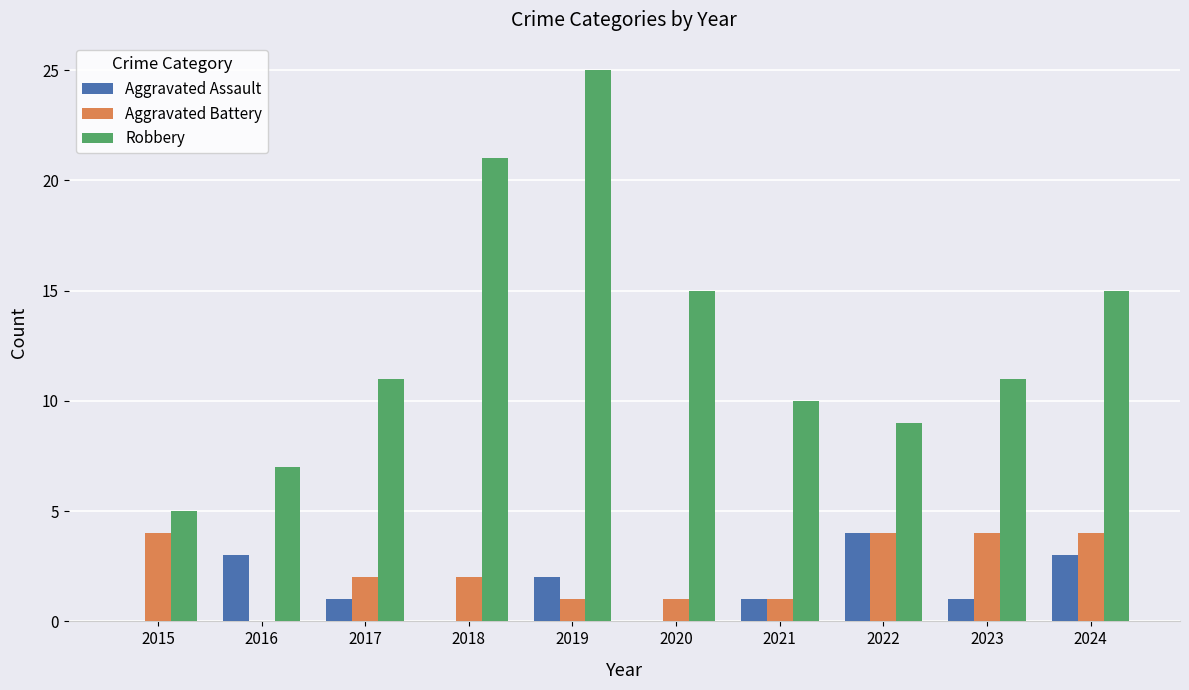

True or false: Aggravated Battery has a value of 2 at 2015.

False